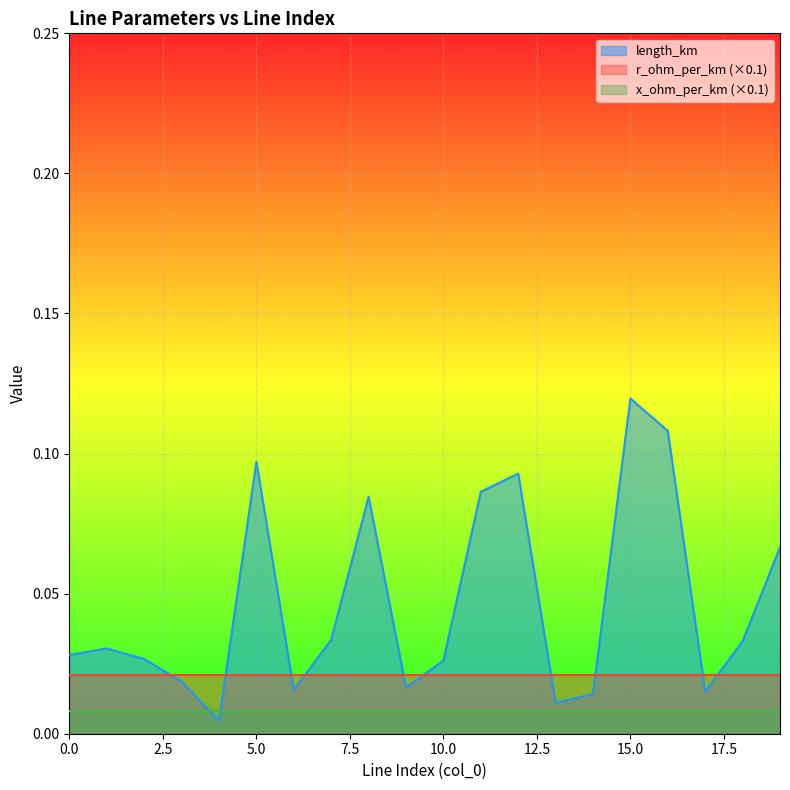

At which category does the chart reach its minimum across all series?

4